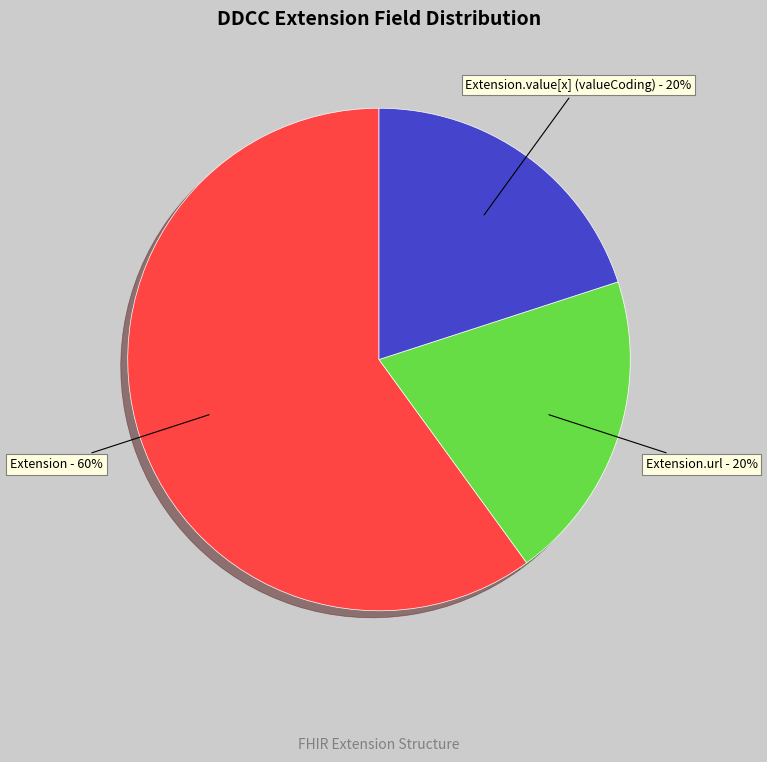

Does any single category account for the majority?

Yes